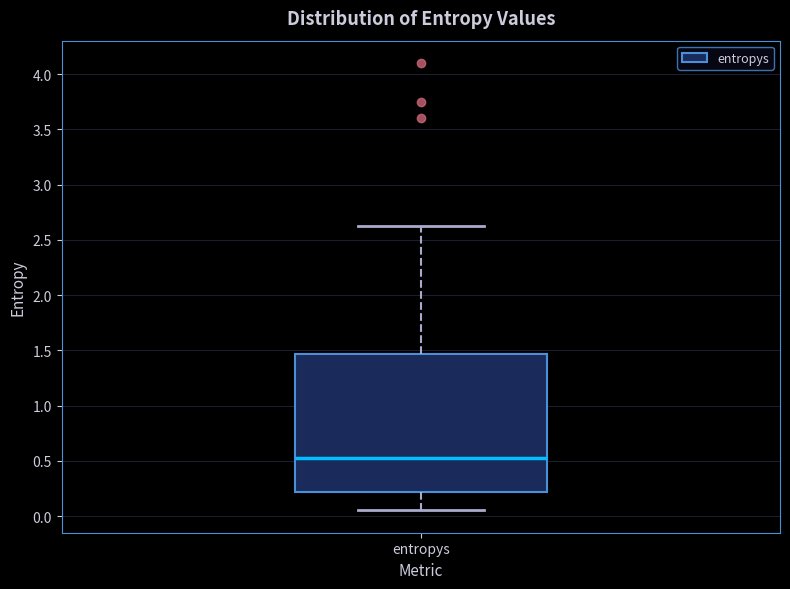

Read this box plot against the y-axis: the position of the median line, the range covered by the box, and the ends of both whiskers. The values are not printed on the chart, so give them approximately, as read against the axis.

median 0.50, box 0.20 to 1.45, whiskers 0.05 to 2.65